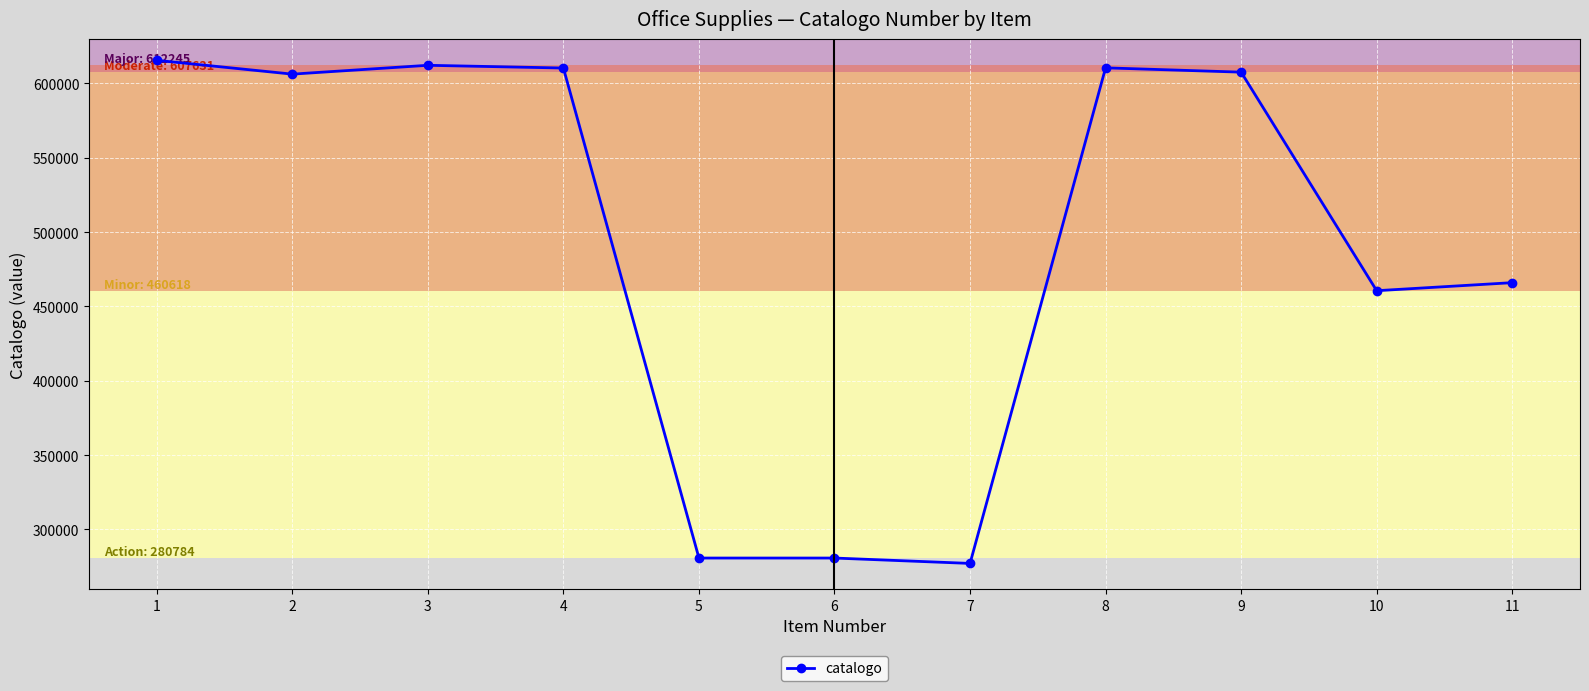

What is the ratio of the value at 4 to the value at 9?

1.0